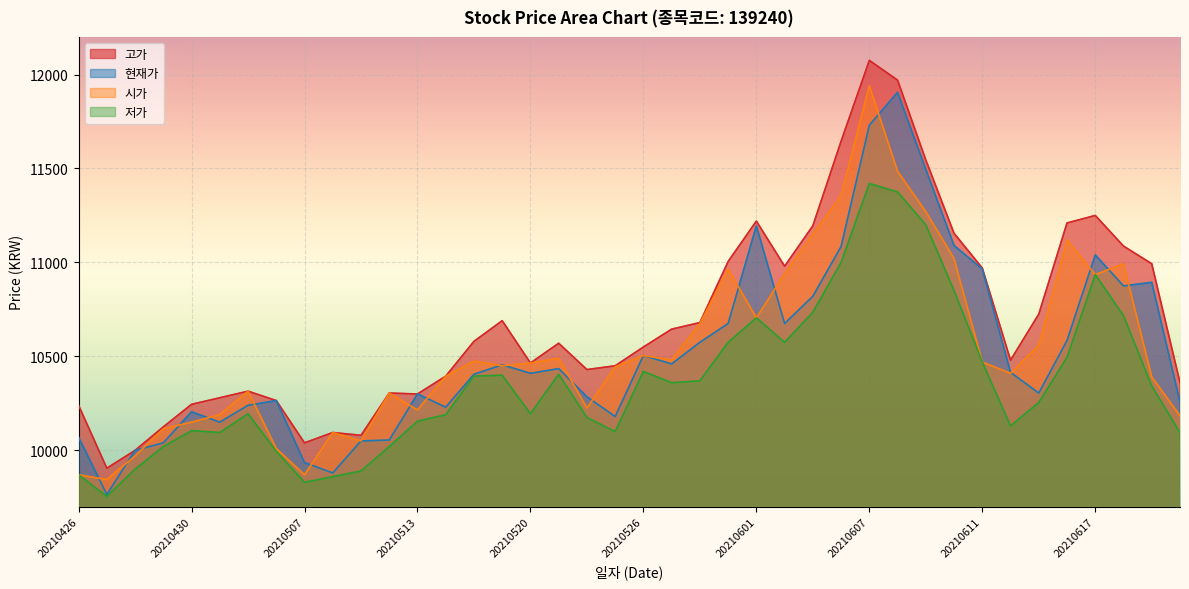

True or false: 시가 has more than 1 interior local peaks.

True